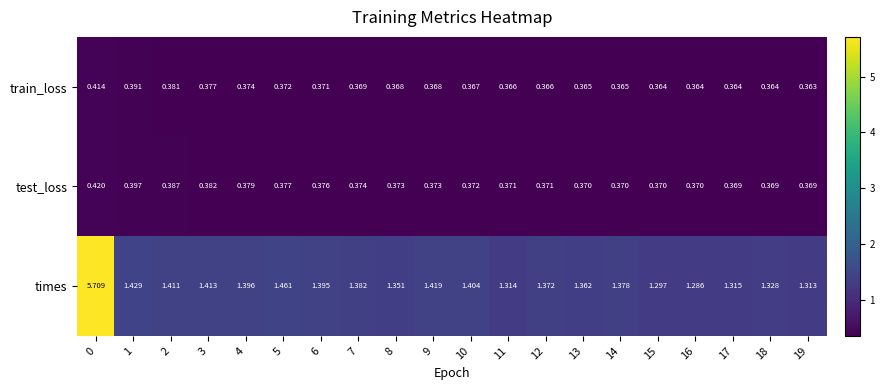

List the series in order of their peak value, highest first.

times, test_loss, train_loss